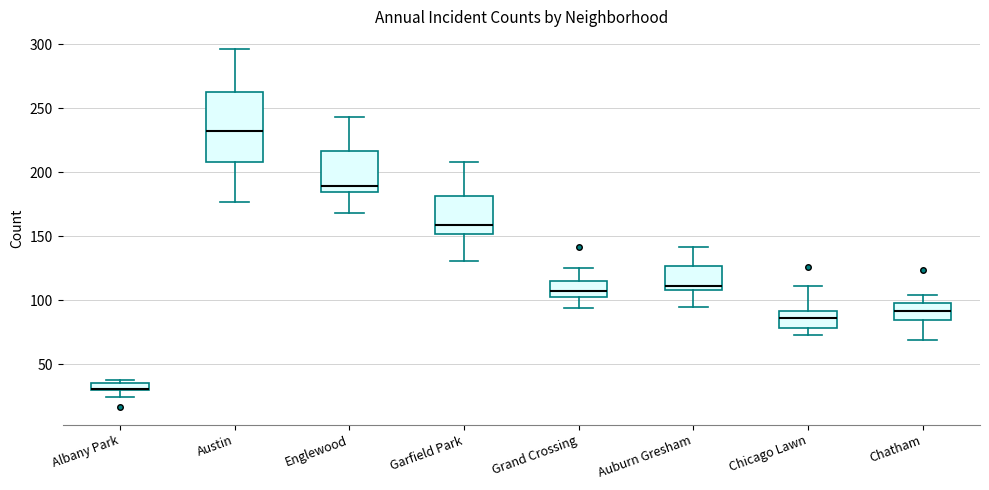

Where is the upper edge of the box for Auburn Gresham on the y-axis? The values are not printed on the chart, so give them approximately, as read against the axis.

125